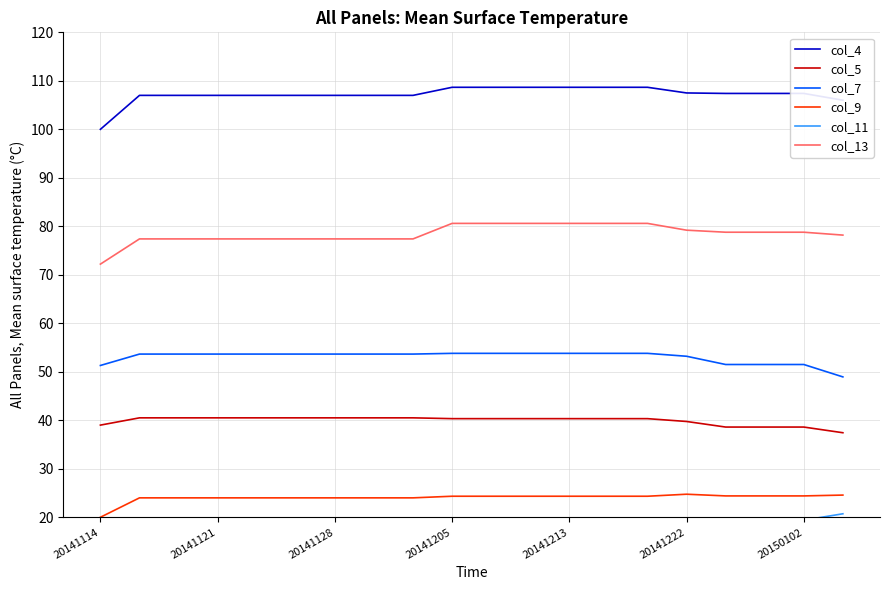

True or false: col_7 and col_5 intersect in this chart.

False